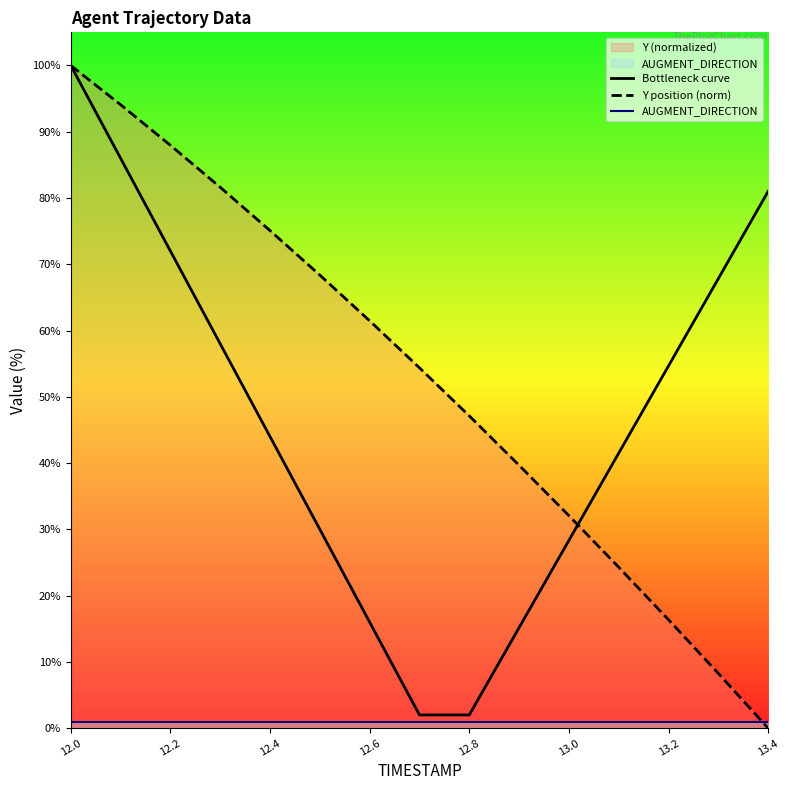

Which series changed the most between 12.8 and 13.4?

Bottleneck curve